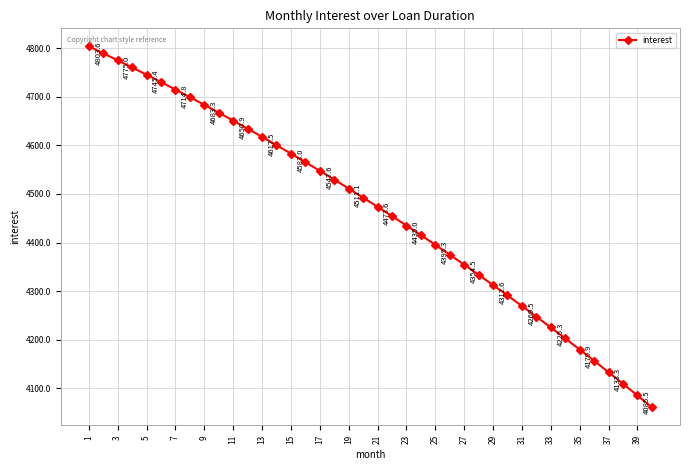

What is the value of the 36th point from the left?

4156.8